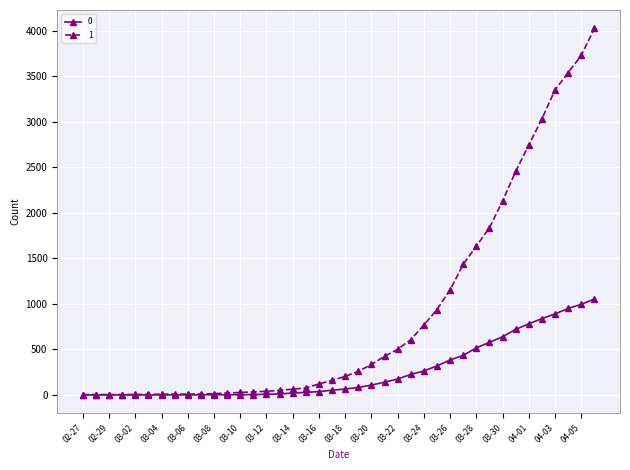

List the series in order of their peak value, lowest first.

0, 1